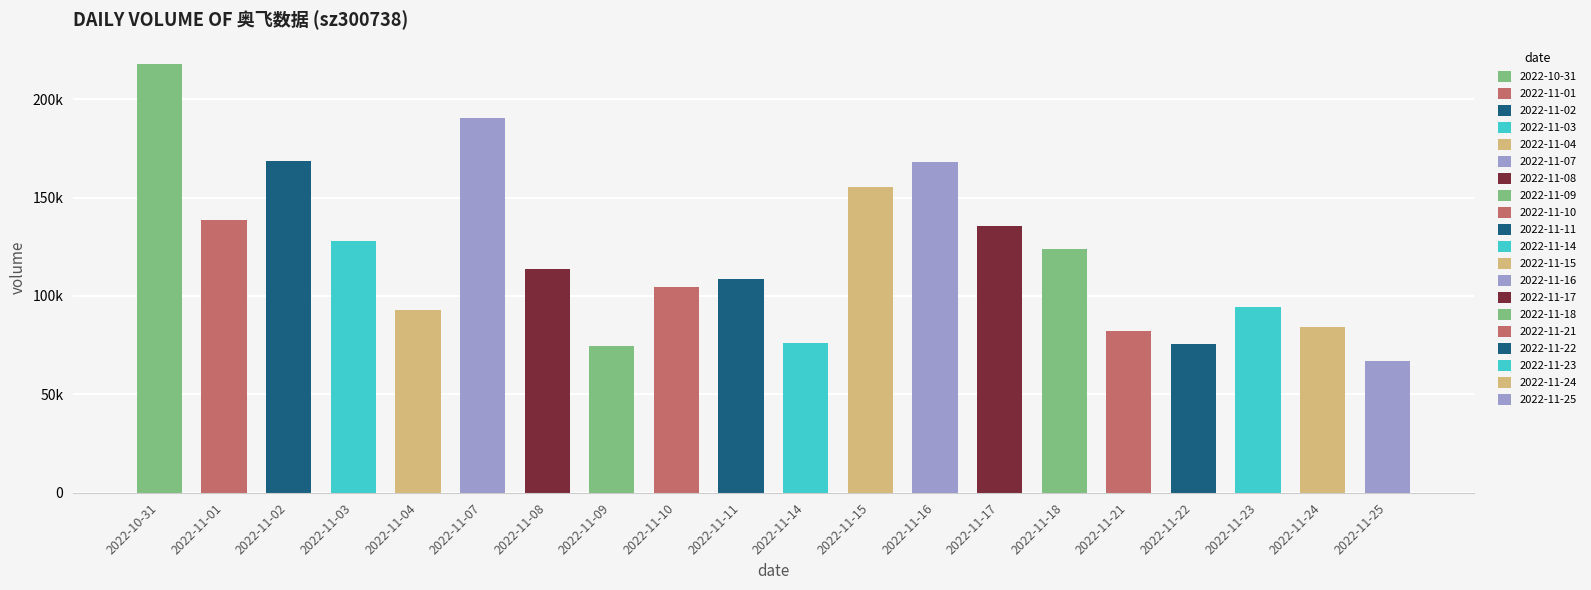

Which category has the lowest value across all series?

2022-11-25